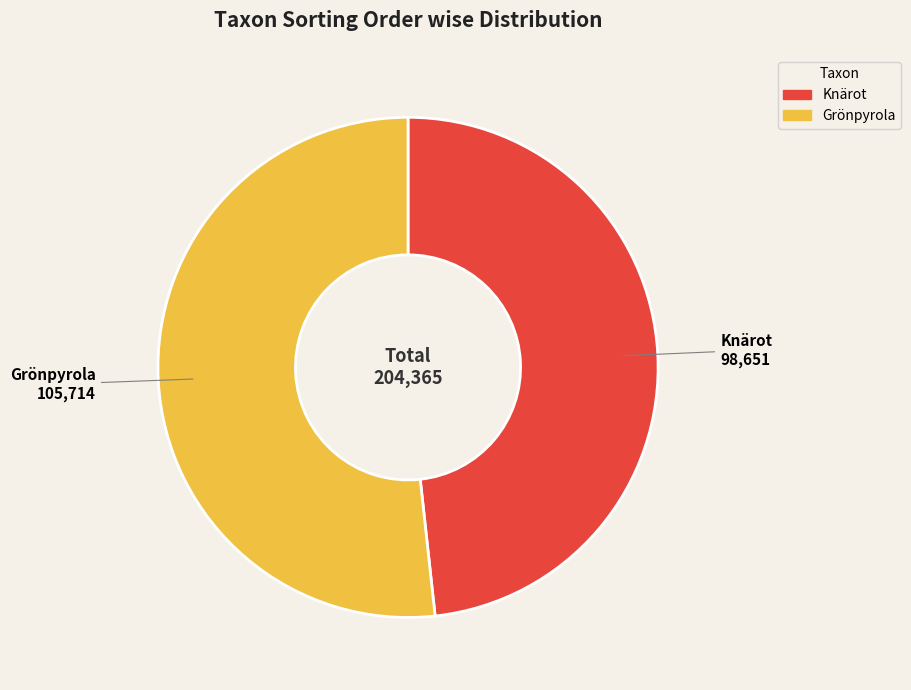

Combined, do Grönpyrola and Knärot account for over 50%?

Yes